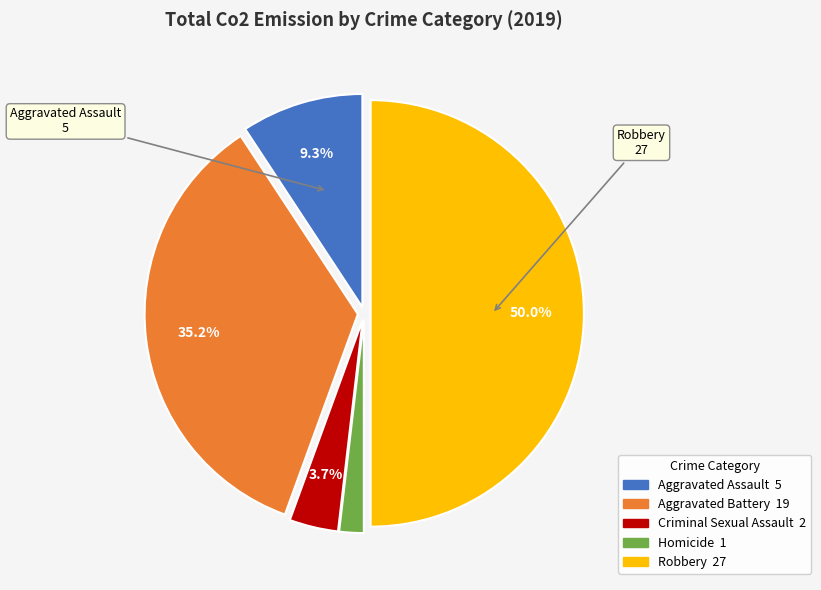

What percentage is the Aggravated Battery slice, to the nearest percent?

35%